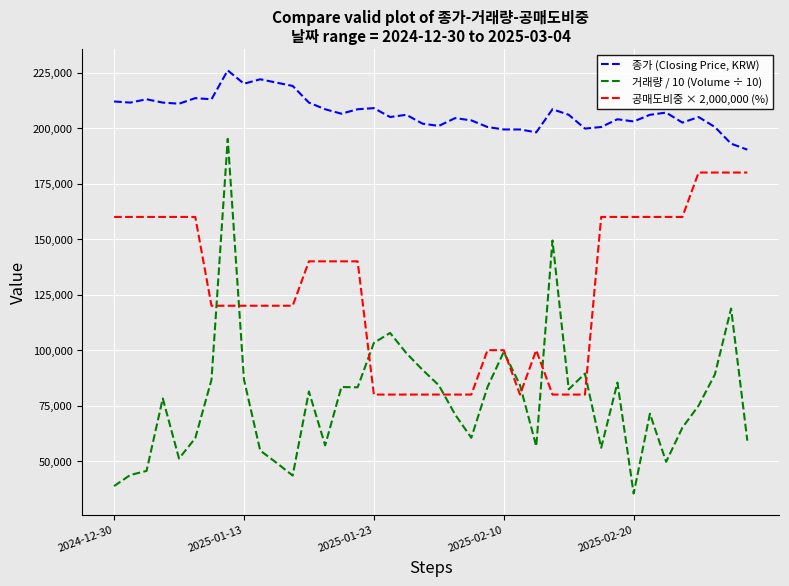

Rank the series by their average value, from lowest to highest.

거래량 / 10 (Volume ÷ 10), 공매도비중 × 2,000,000 (%), 종가 (Closing Price, KRW)